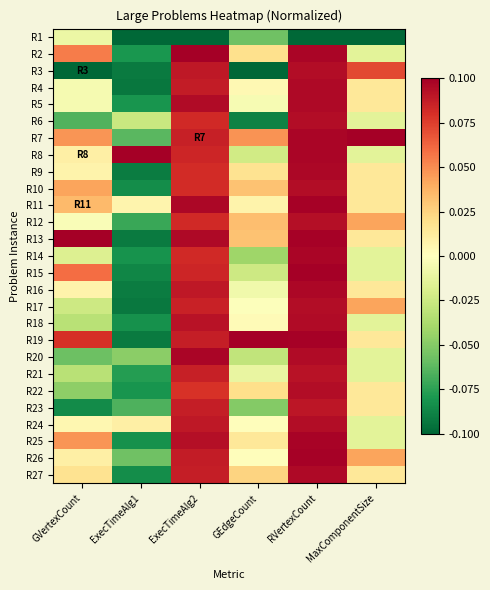

Which category has the lowest value across all series?

ExecTimeAlg1